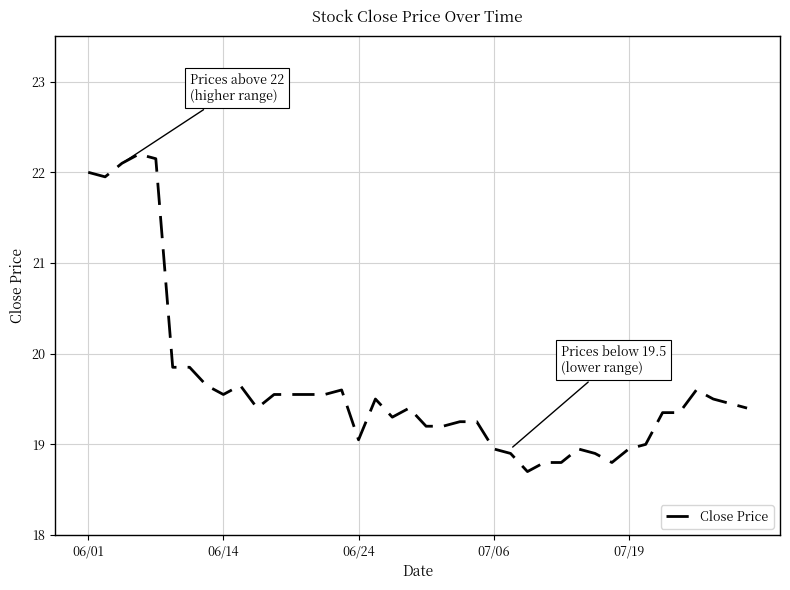

What is the difference between the maximum and minimum values?

3.5